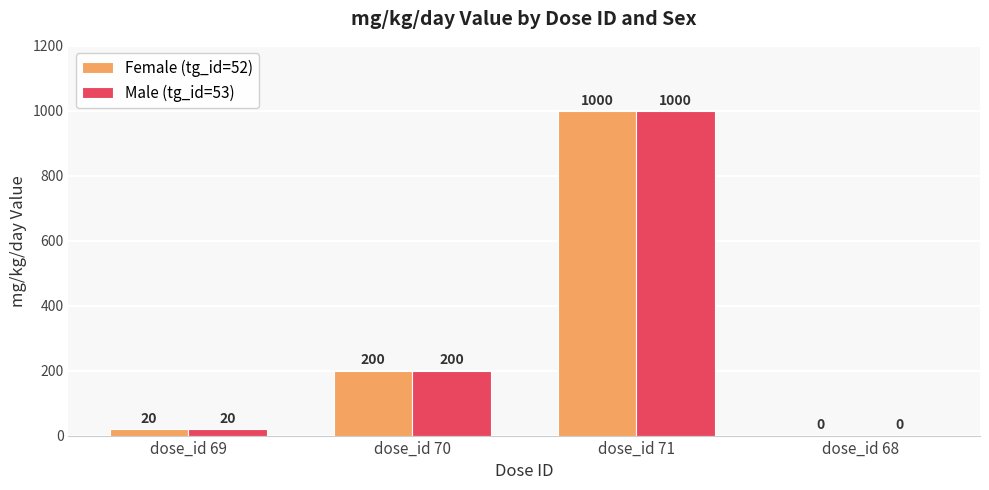

The Female (tg_id=52) series shows 0 at dose_id 68. True or false?

True